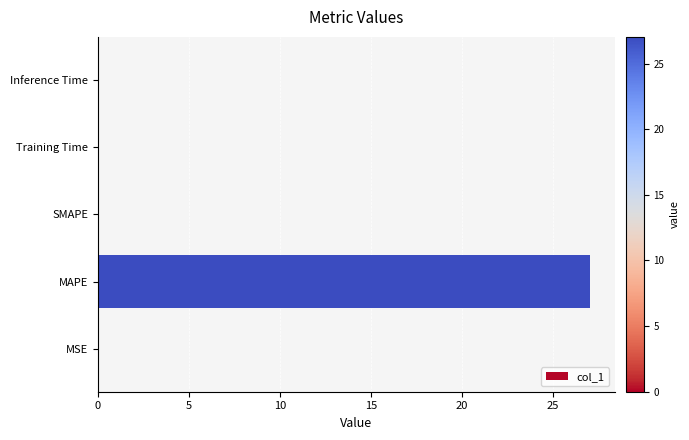

Is it true that the value at Inference Time is 0.0?

True